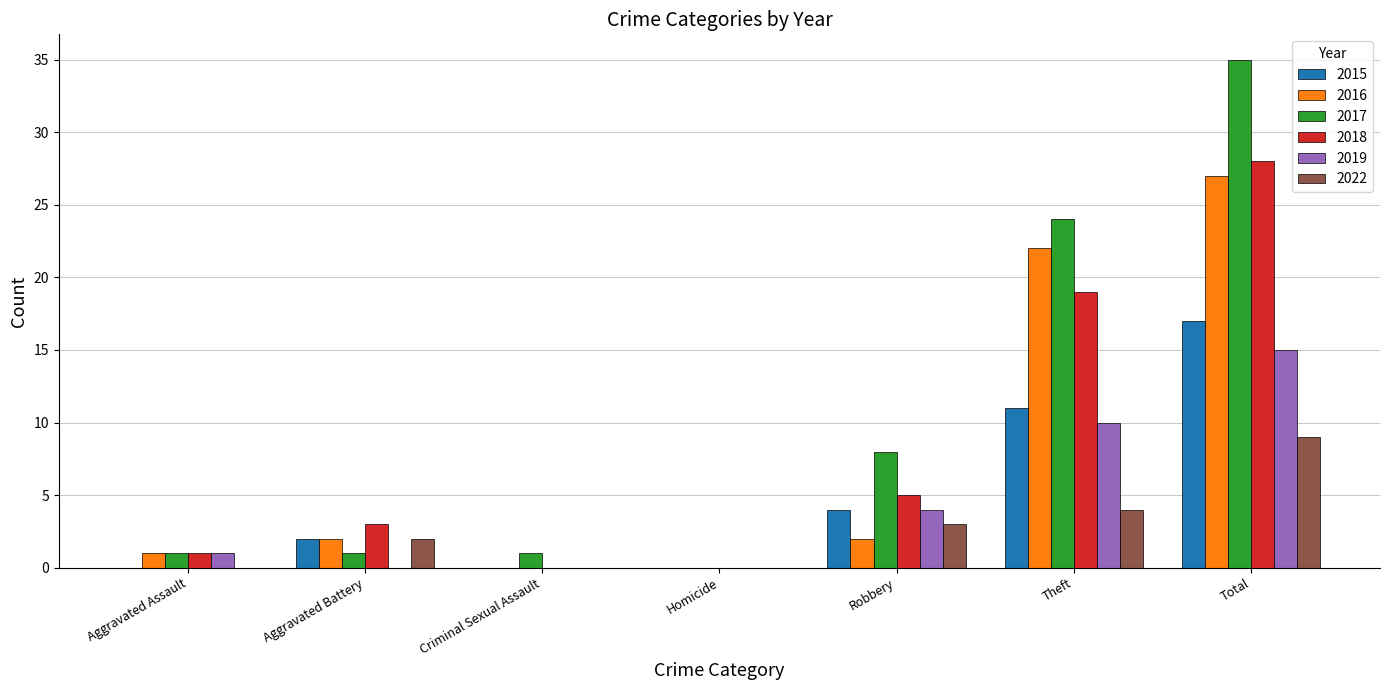

Are the bars horizontal?

No